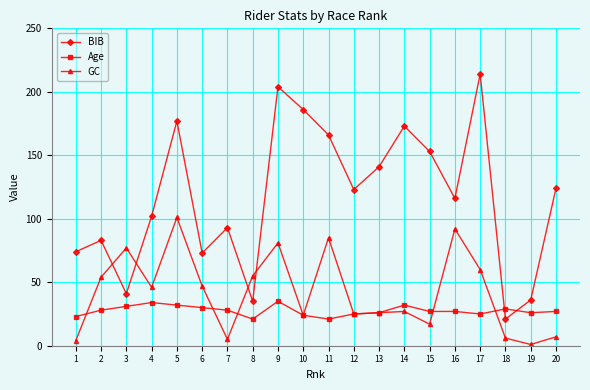

What is the value of the Age point at the 15th from the left?

27